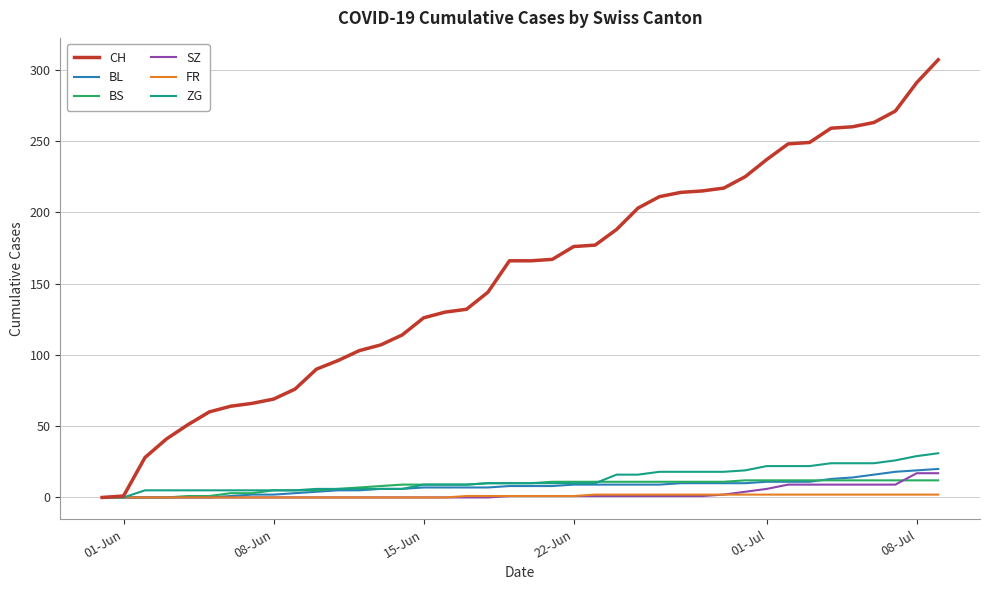

List the series in order of their peak value, lowest first.

FR, BS, SZ, BL, ZG, CH